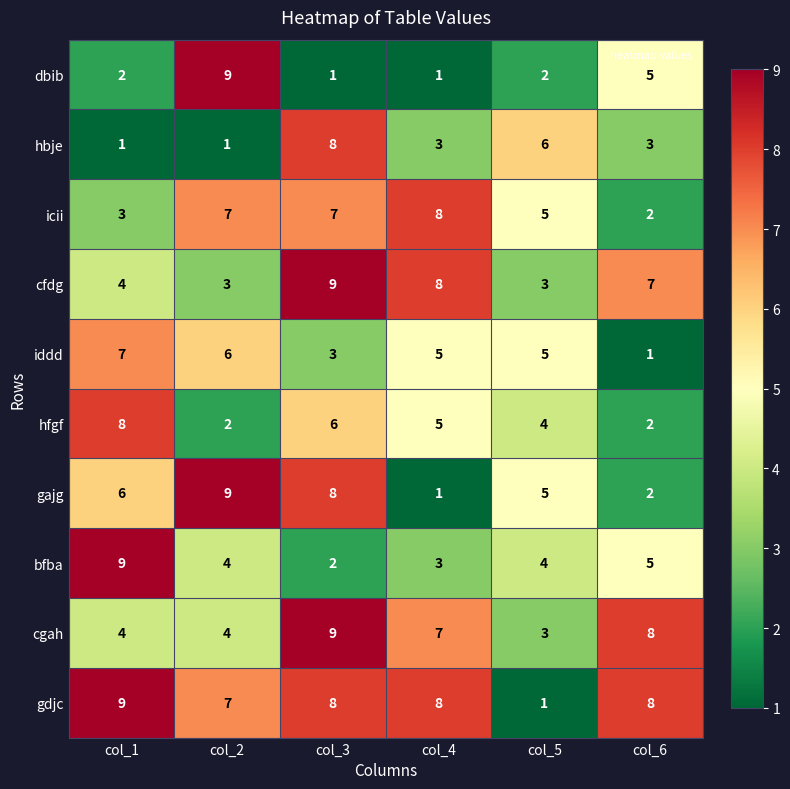

Which series has the largest total across all categories?

gdjc